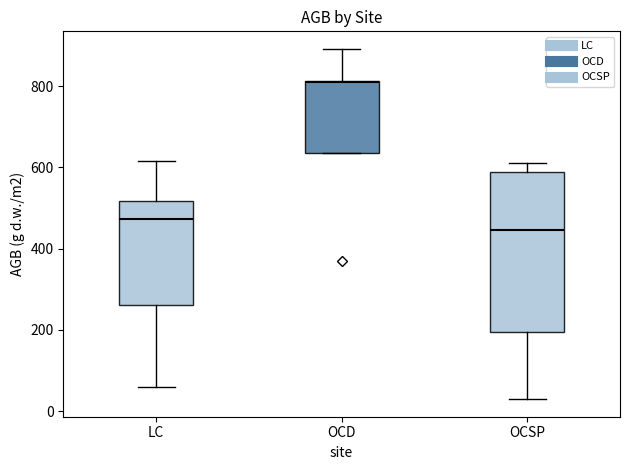

Where does the upper whisker of the box for OCSP end on the y-axis? The values are not printed on the chart, so give them approximately, as read against the axis.

620